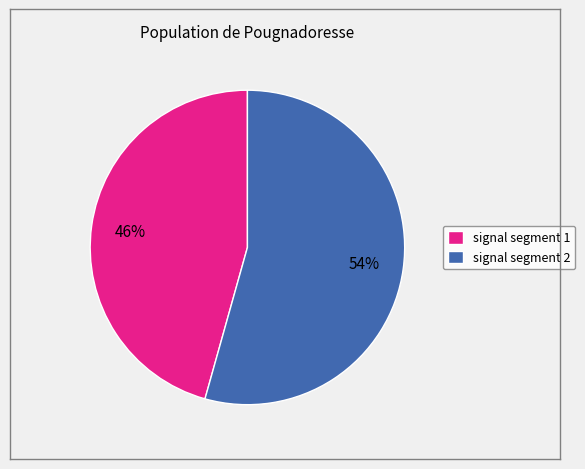

What is the largest slice in the pie chart?

signal segment 2